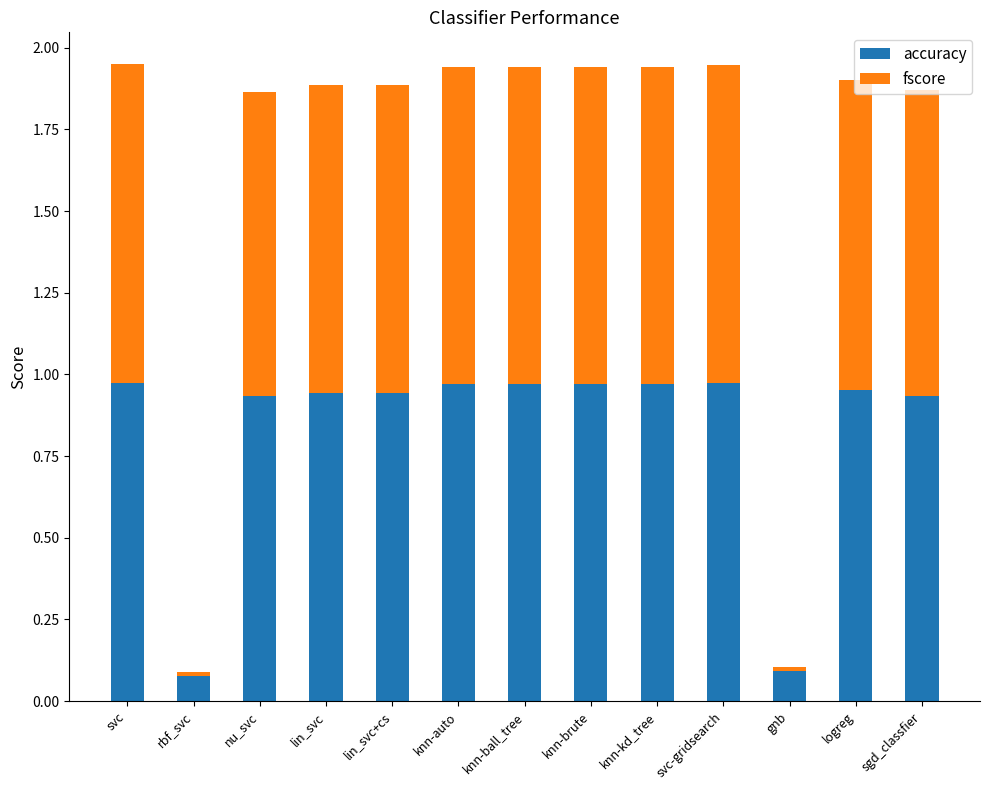

What is the average value of the accuracy series?

0.8